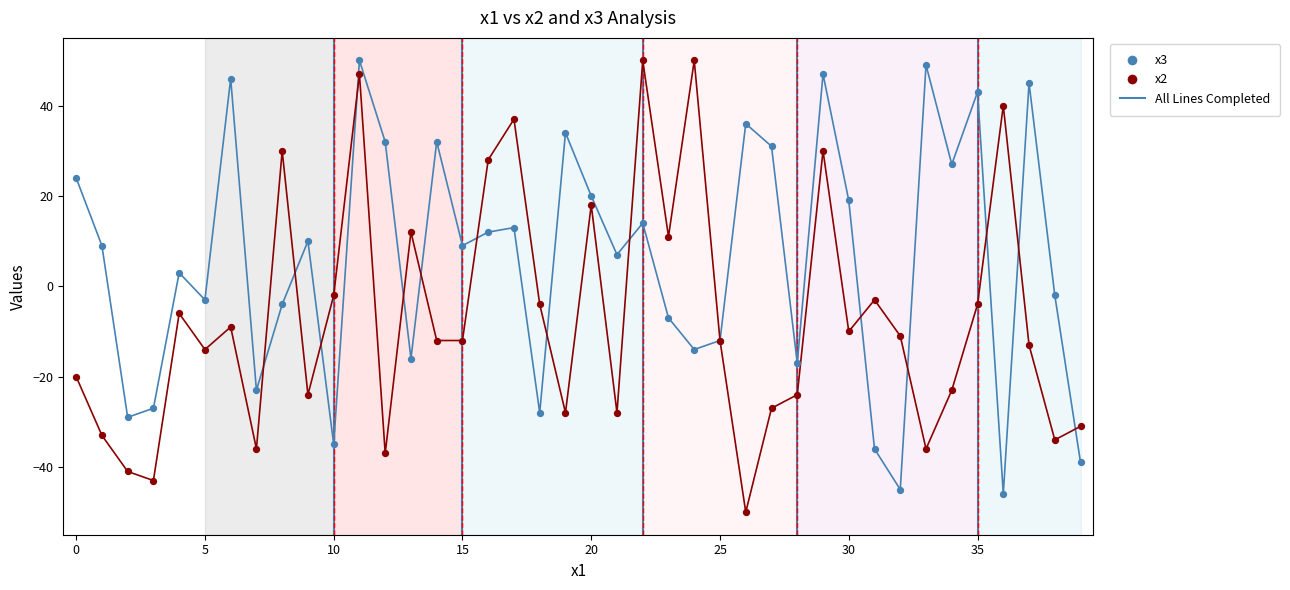

What is the smallest value displayed?

-50